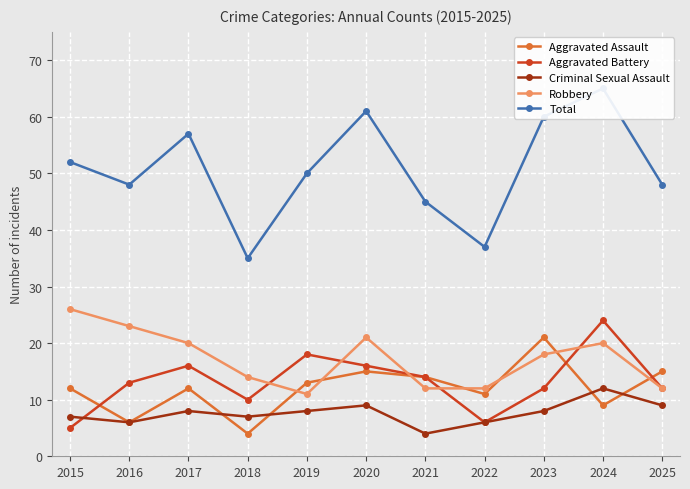

Read the Aggravated Assault value at 2023, to the nearest 5.

20